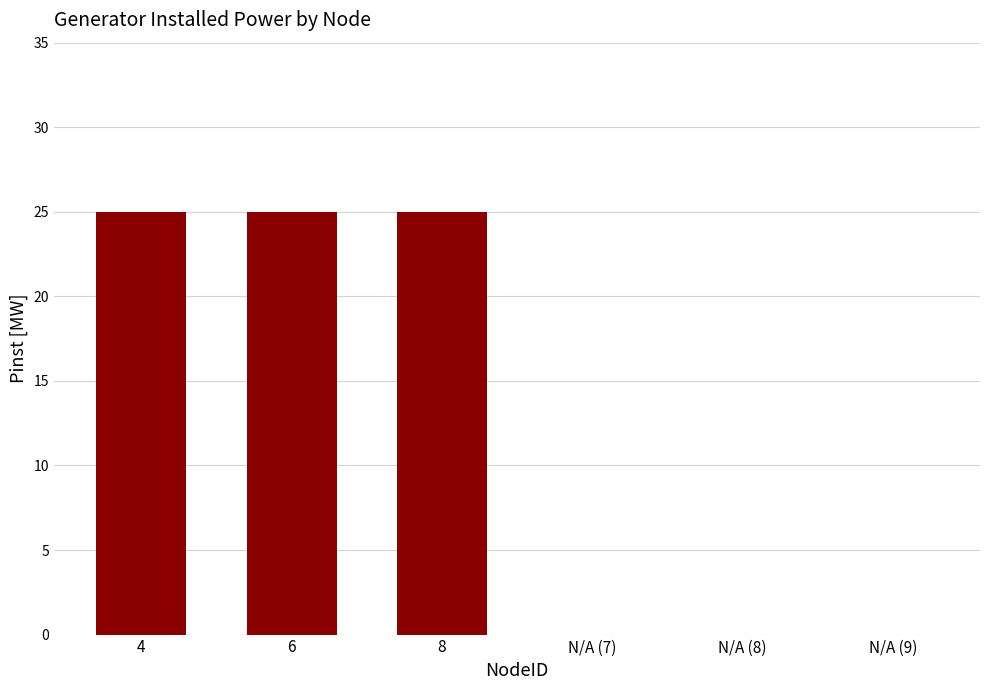

What is the sum of all values?

75